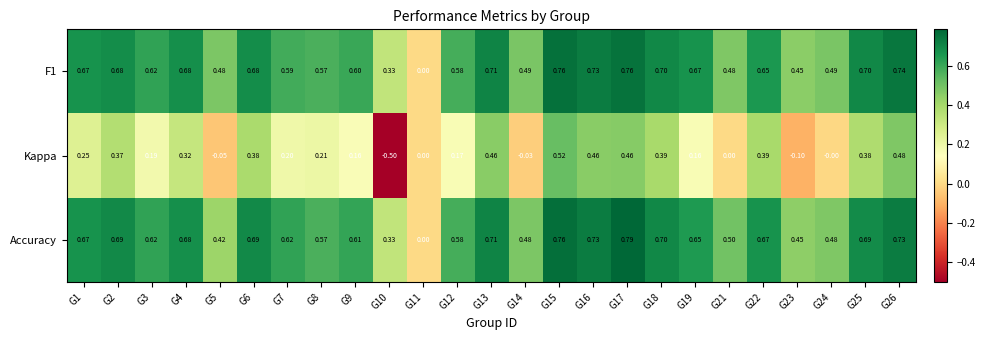

Between G6 and G12, which series saw the biggest shift?

Kappa